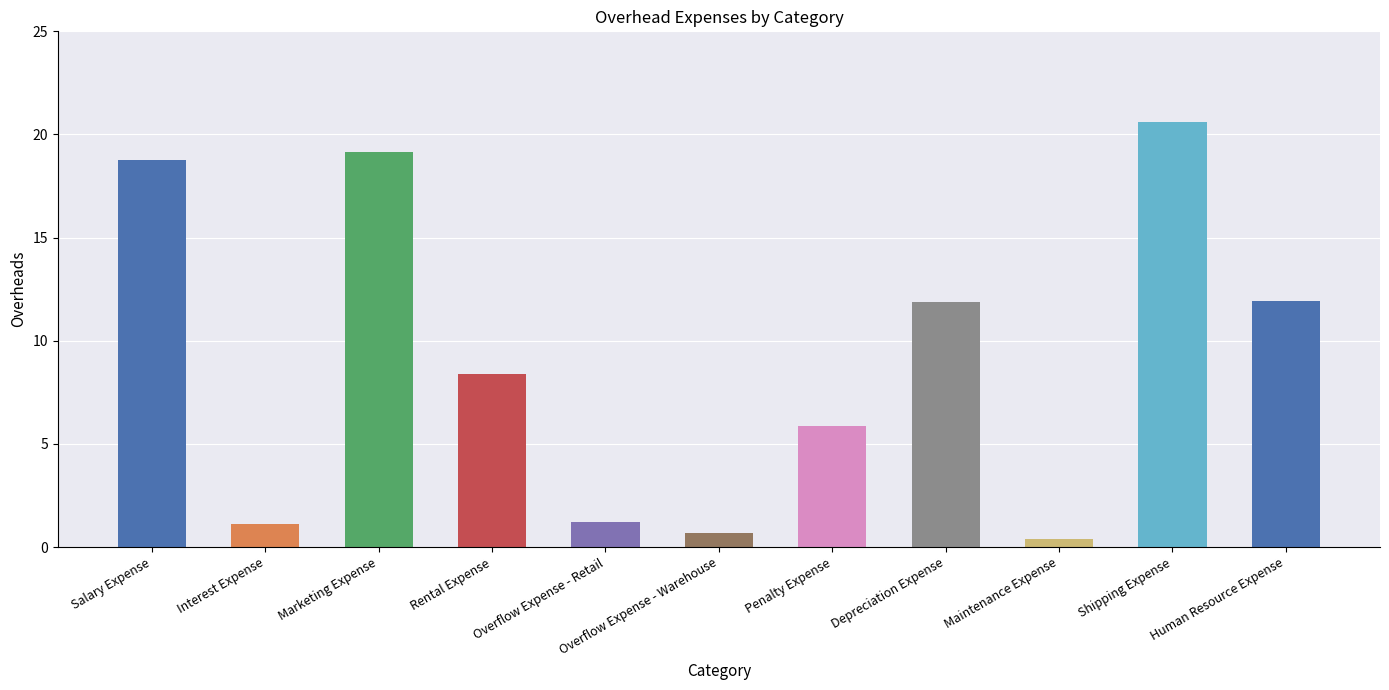

At which category does the chart reach its peak across all series?

Shipping Expense